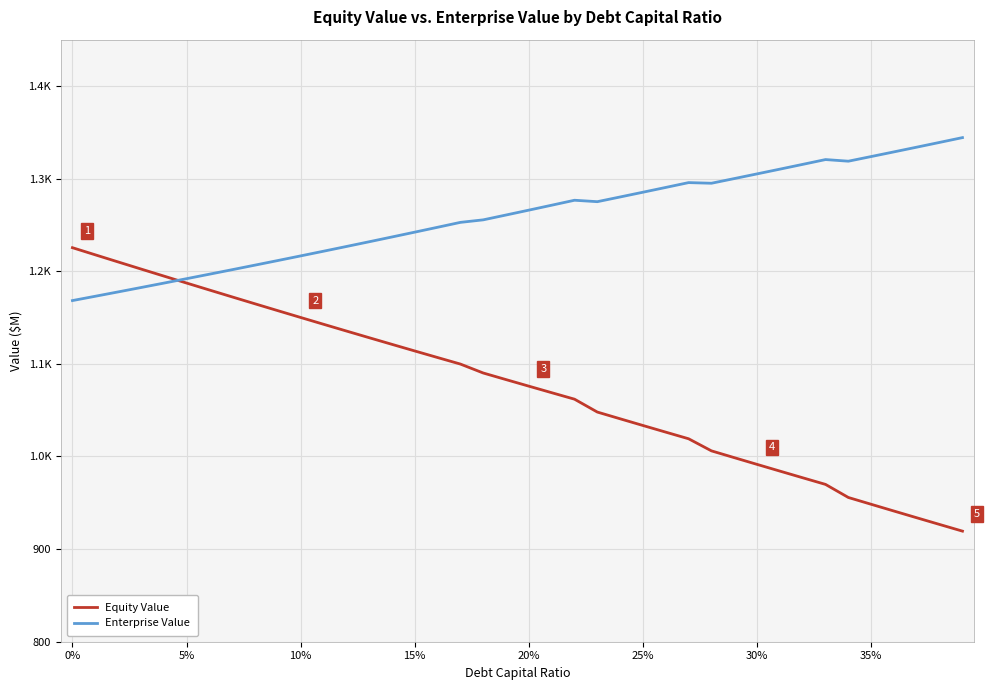

What are all the series names shown in the legend?

Equity Value, Enterprise Value